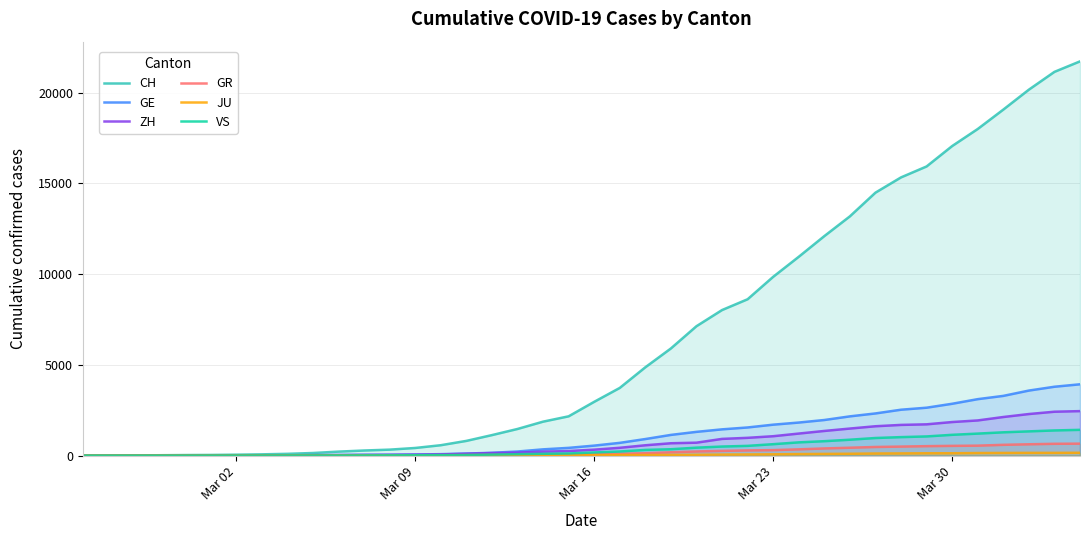

How many series are shown in this chart?

6